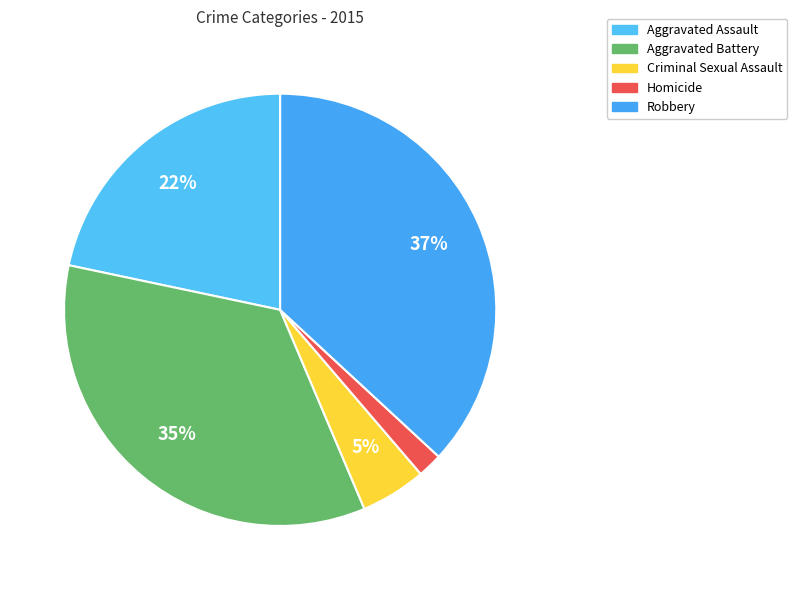

Count the number of slices in the pie.

5